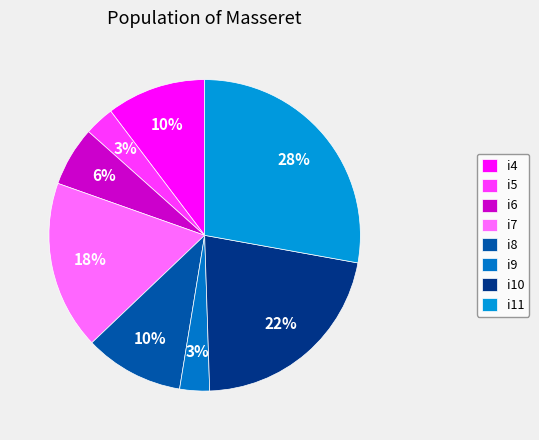

How many segments does this pie chart have?

8